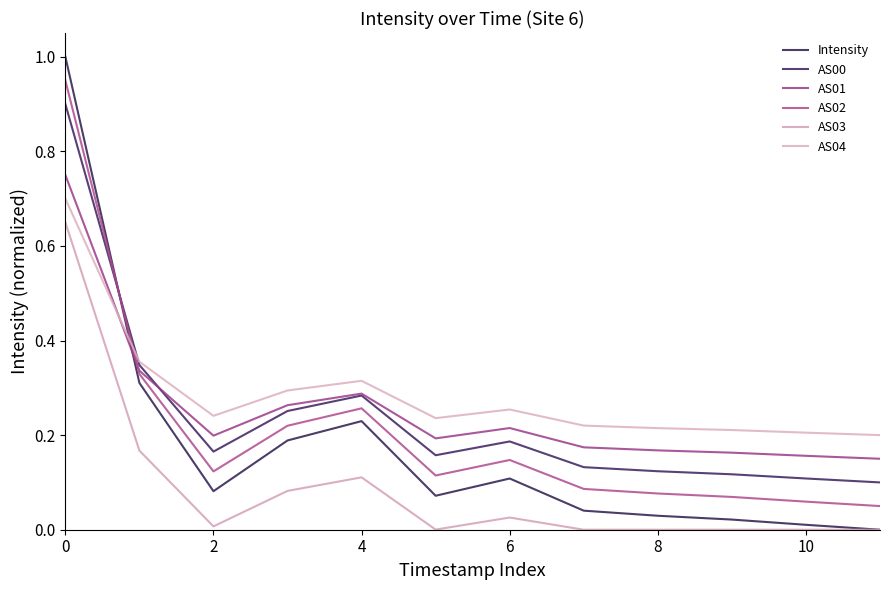

How many lines are shown in the chart?

6